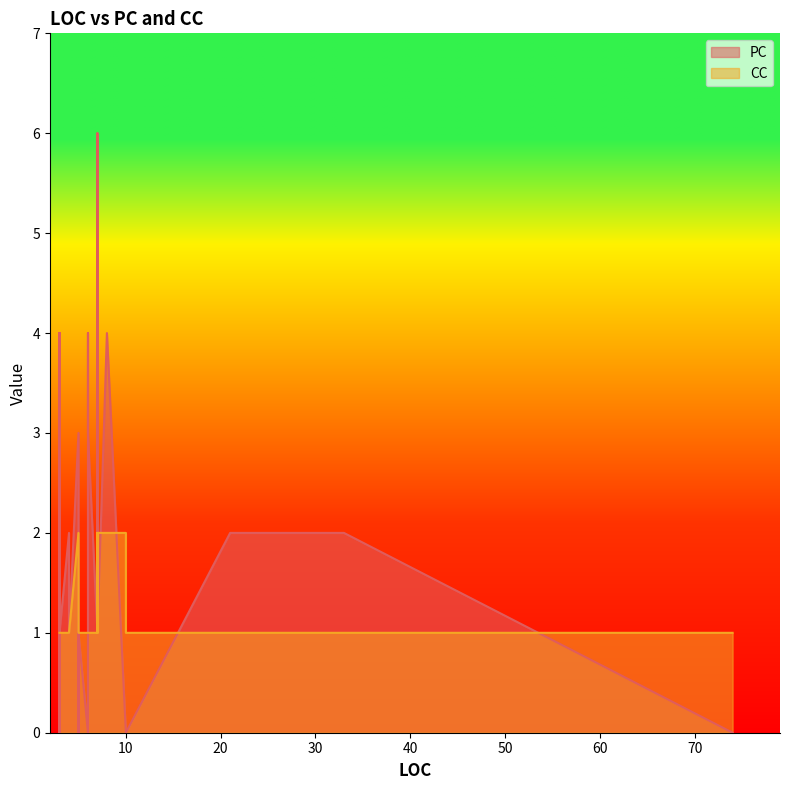

True or false: PC and CC intersect in this chart.

True